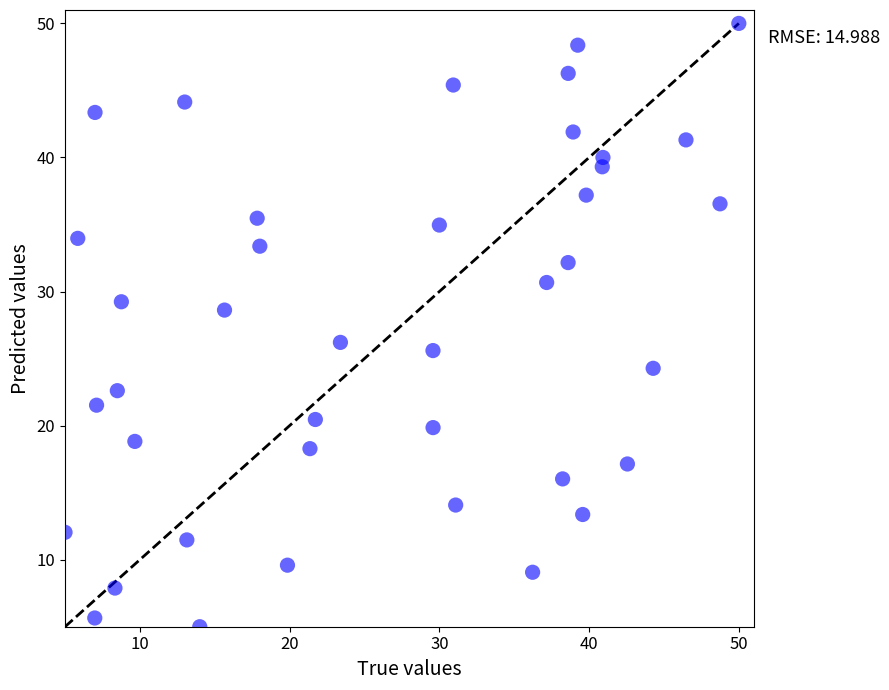

What is the range of Y values (max minus min)?

45.0